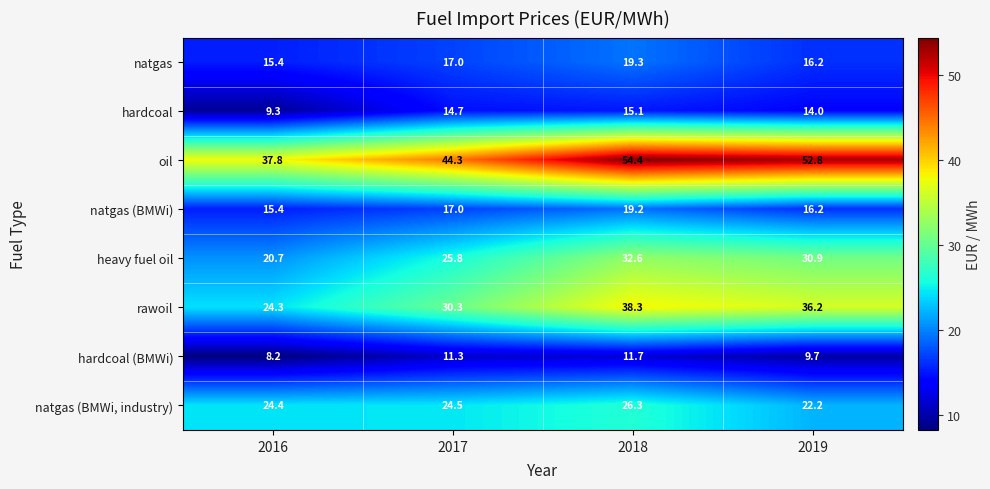

At which label is hardcoal (BMWi) closest to 9?

2019